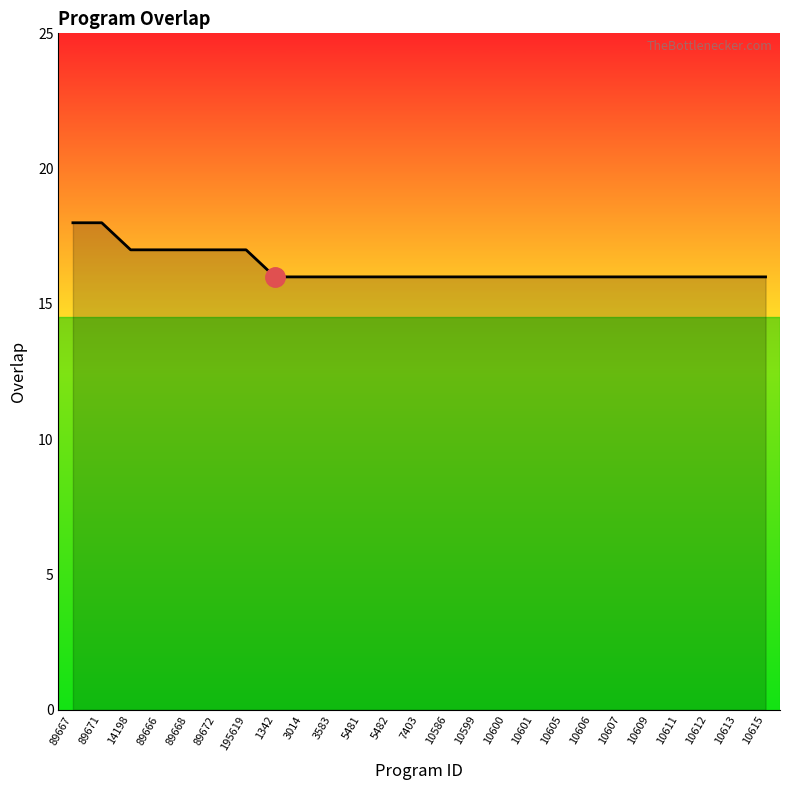

Which has a higher value, 89666 or 10613?

89666